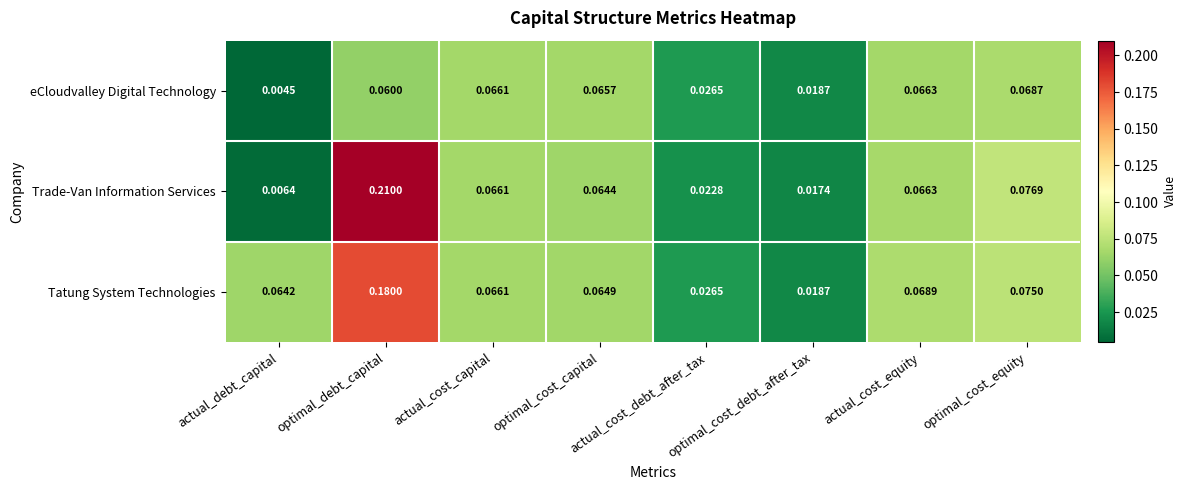

Where is Trade-Van Information Services nearest to the value 0?

actual_debt_capital